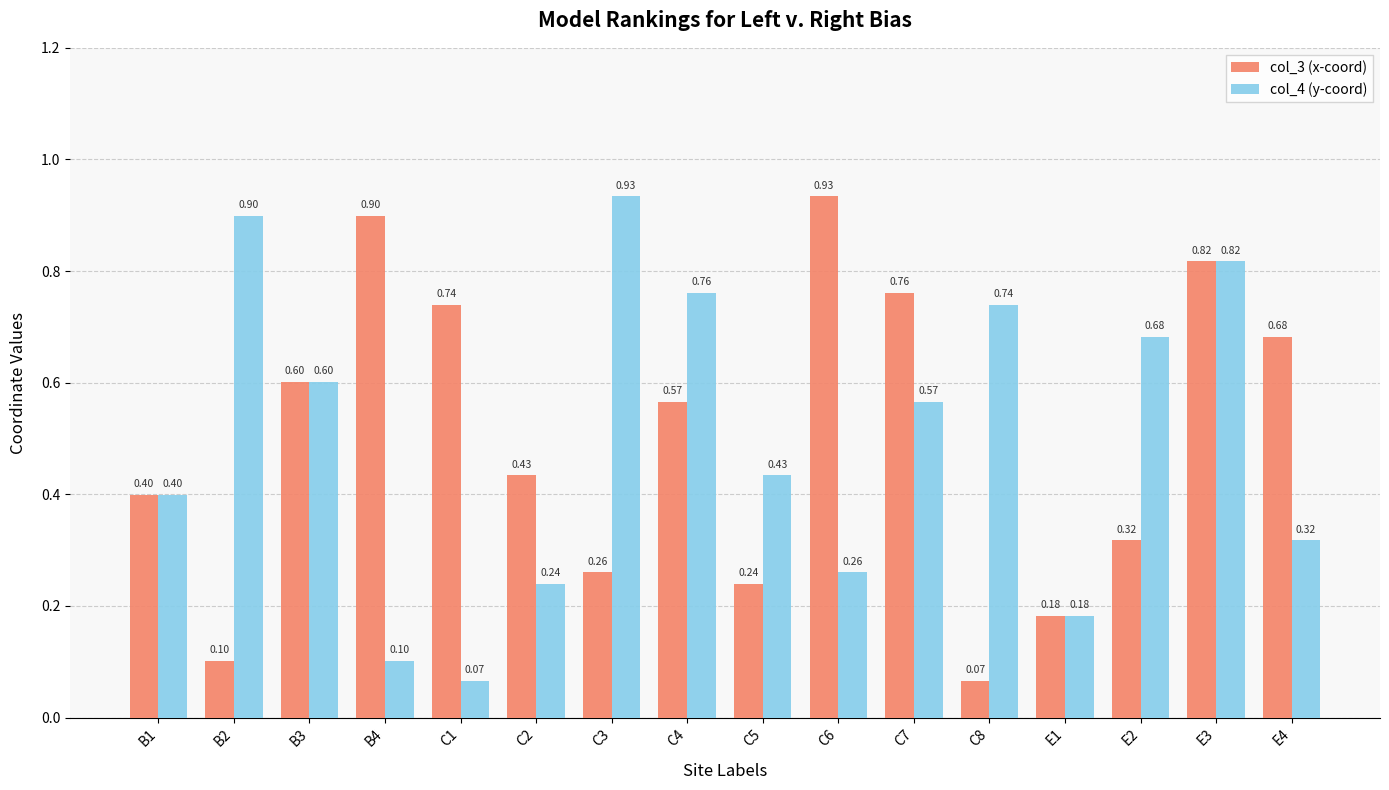

At which label is col_4 (y-coord) closest to 0?

C1